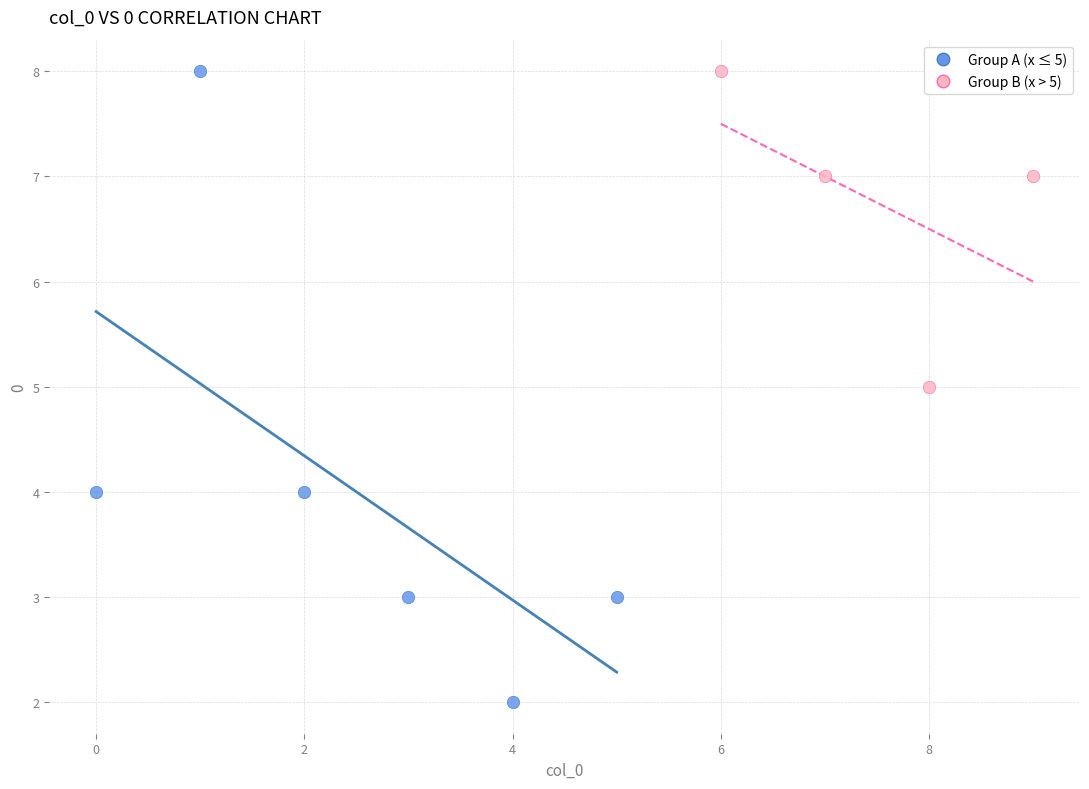

Which series contains the lowest Y value?

Group A (x ≤ 5)